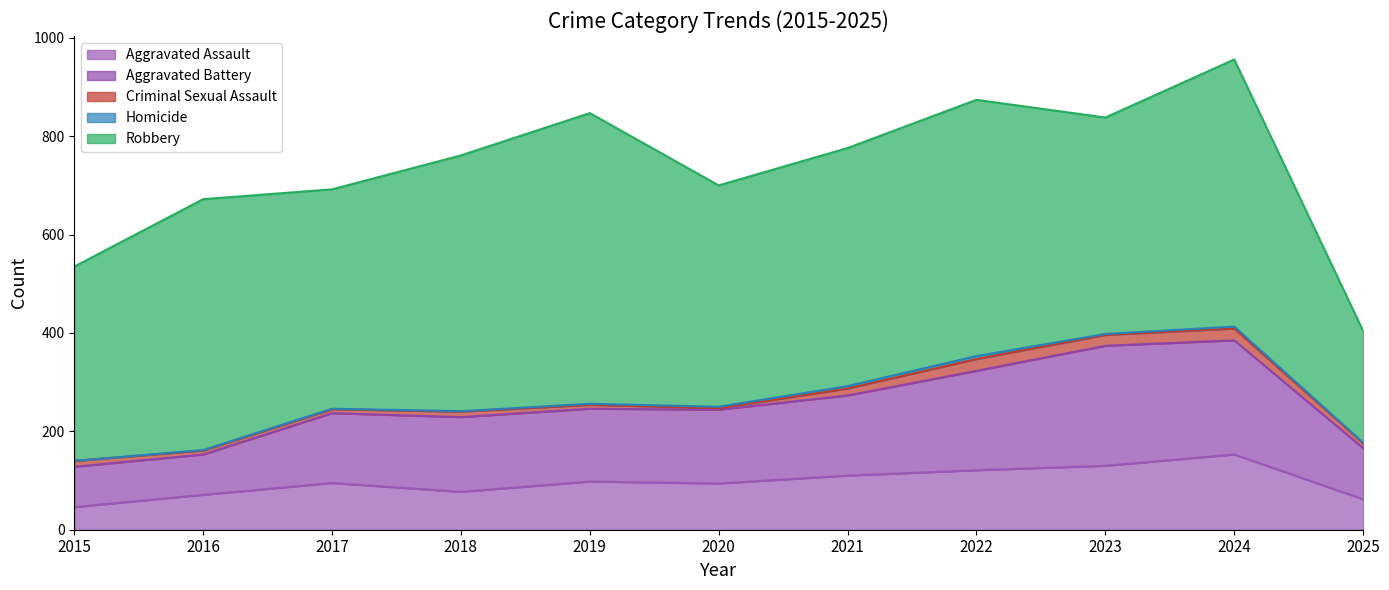

At which category does the chart reach its peak across all series?

2019